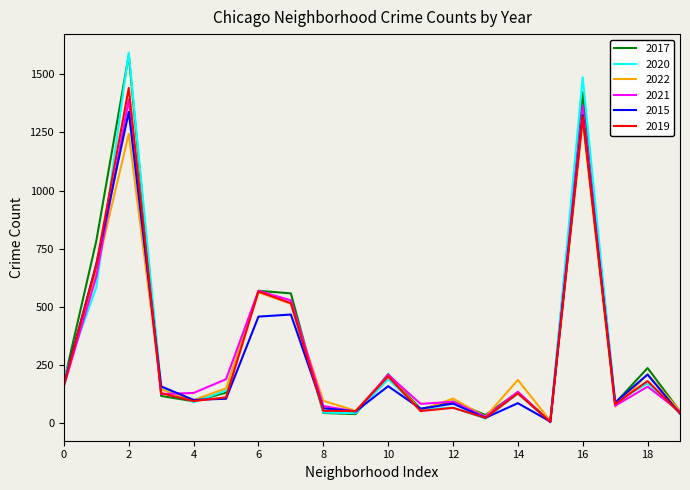

What is the maximum value shown in the chart?

1593